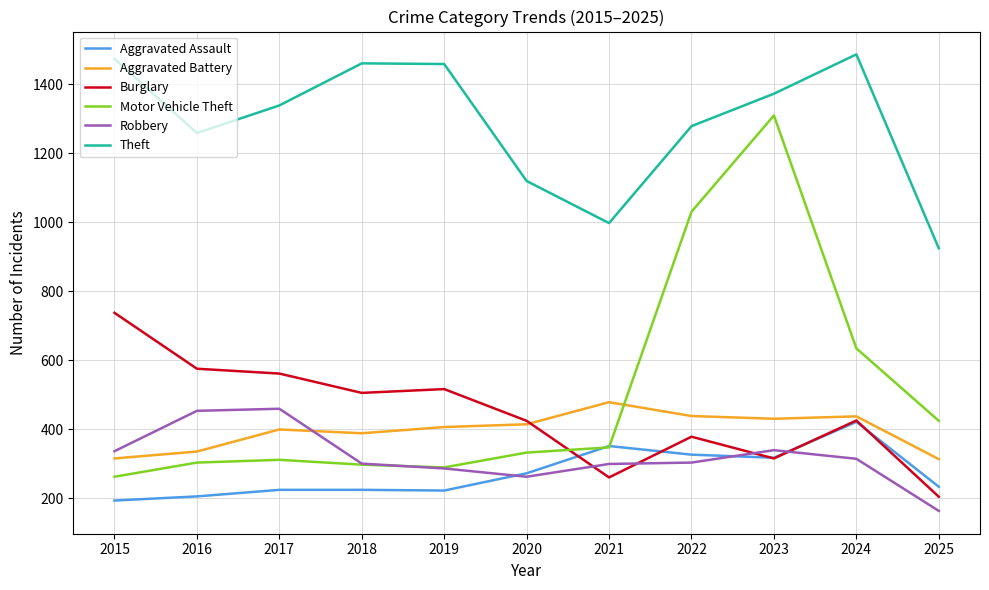

What is the difference between the highest and lowest values at 2016?

1053